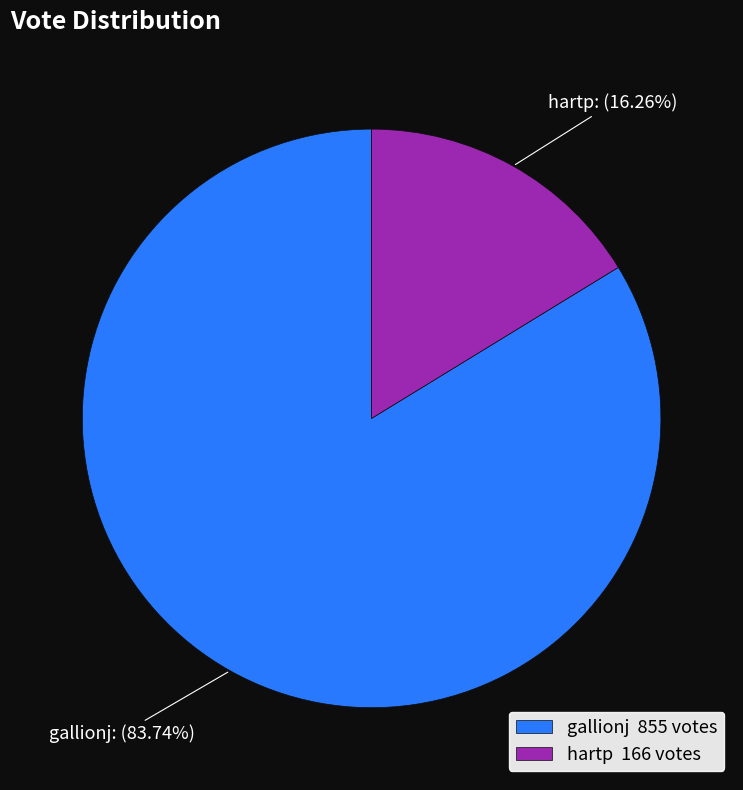

Is it true that hartp is 16% of the pie?

True